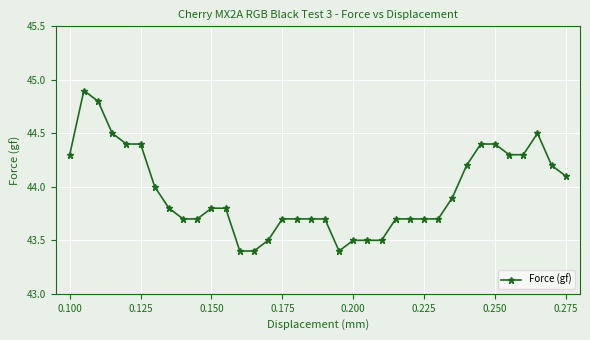

What is the value of the 20th point from the left?

43.4